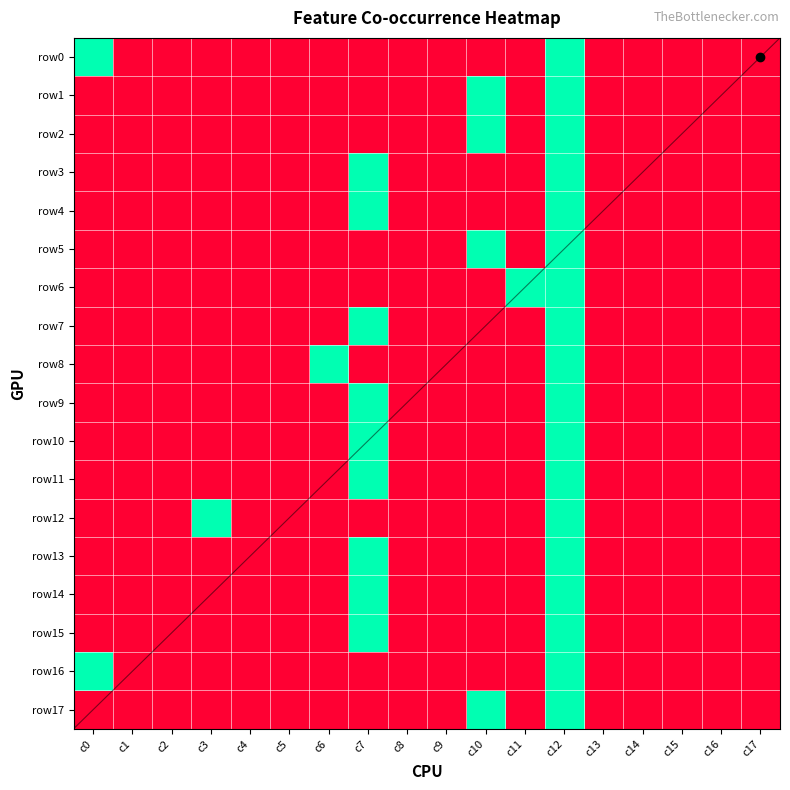

Is the value of row4 at c15 greater than the value of row0 at c10?

No